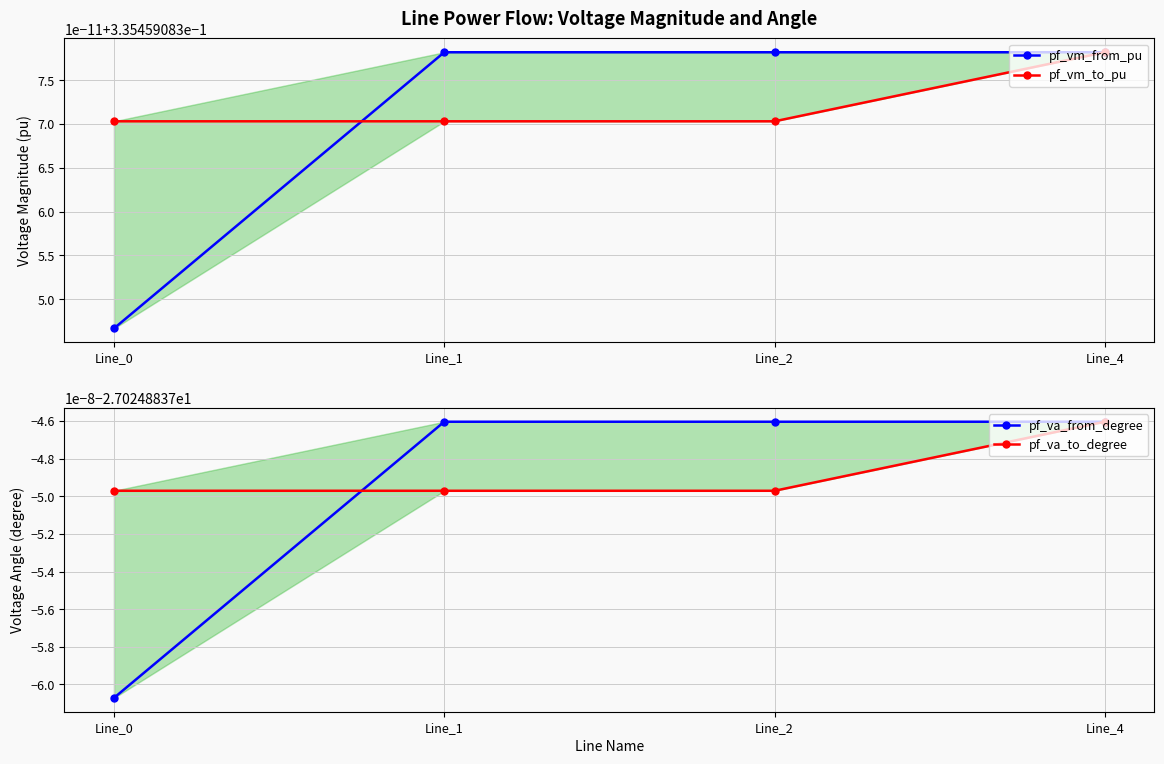

True or false: pf_vm_to_pu has more than 0 points higher than both neighbors.

False